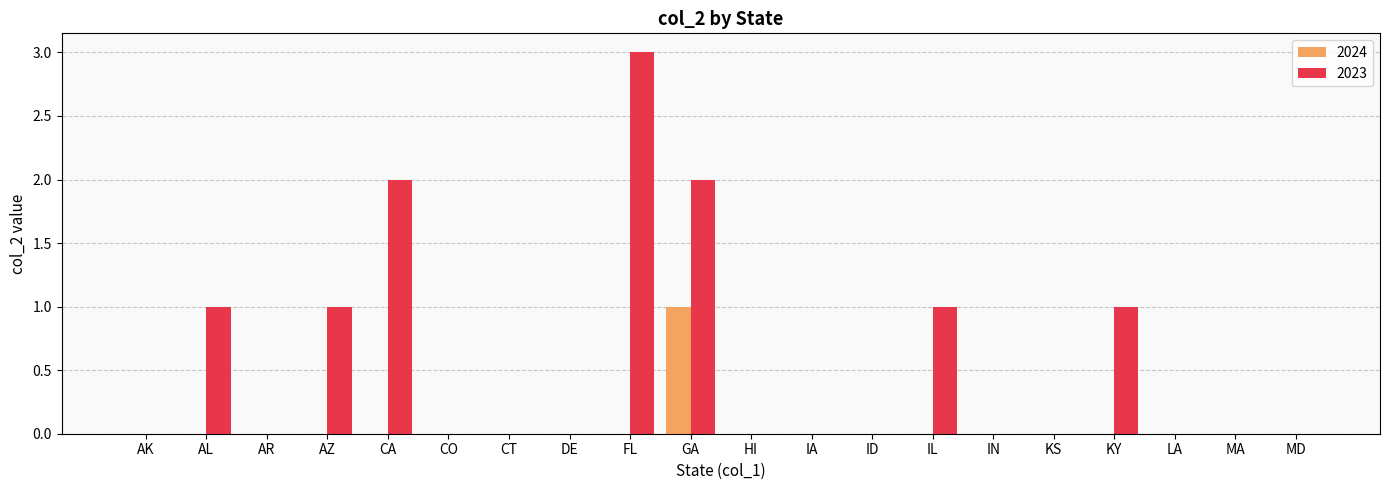

Which category has the highest value across all series?

FL